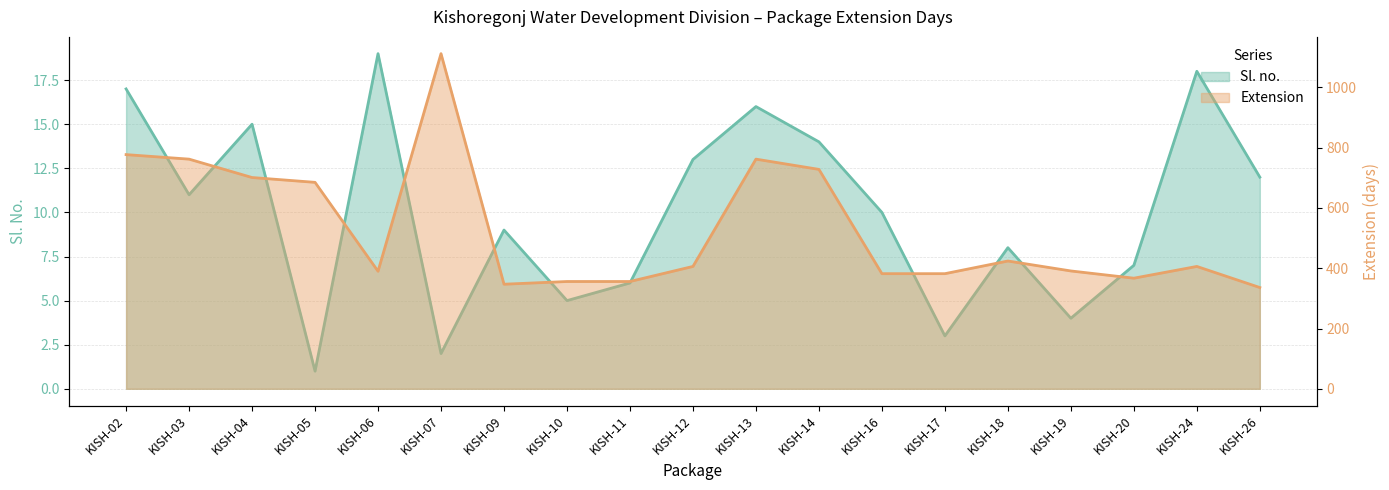

True or false: Sl. no. has a value of 1 at KISH-05.

True